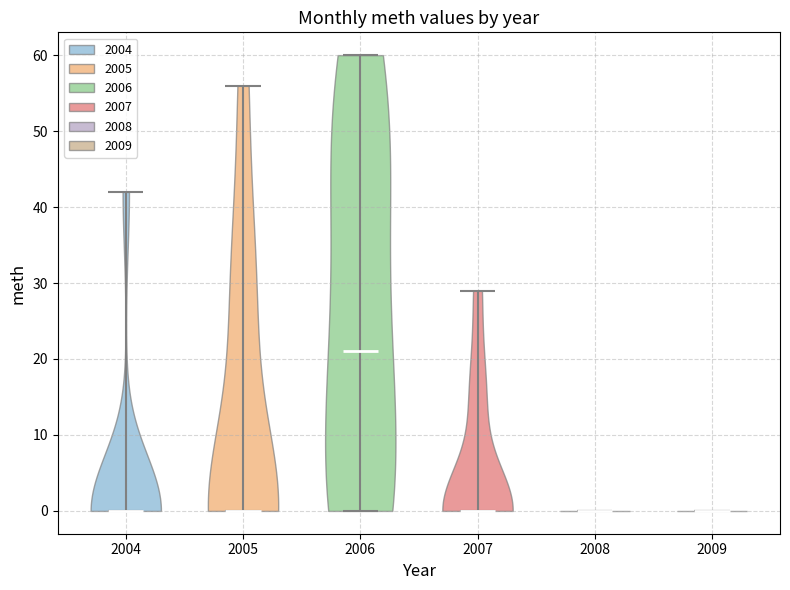

Which violin has the highest median line?

2006